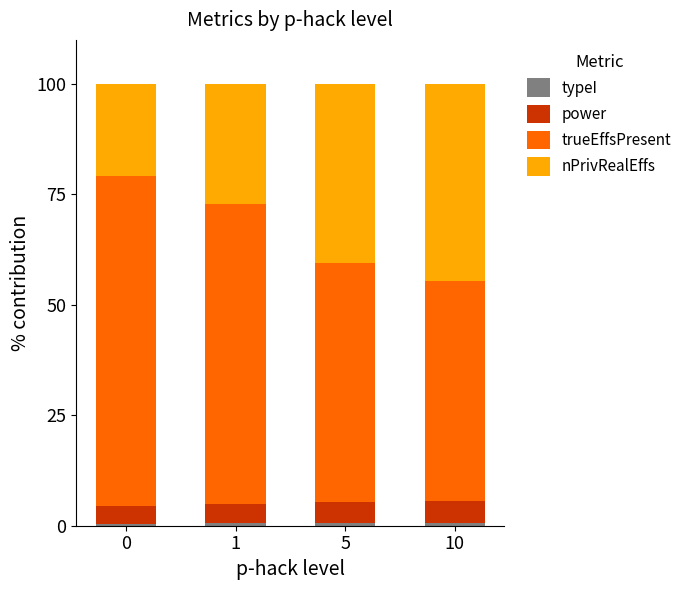

List the labels in order of nPrivRealEffs value, largest first.

10, 5, 1, 0